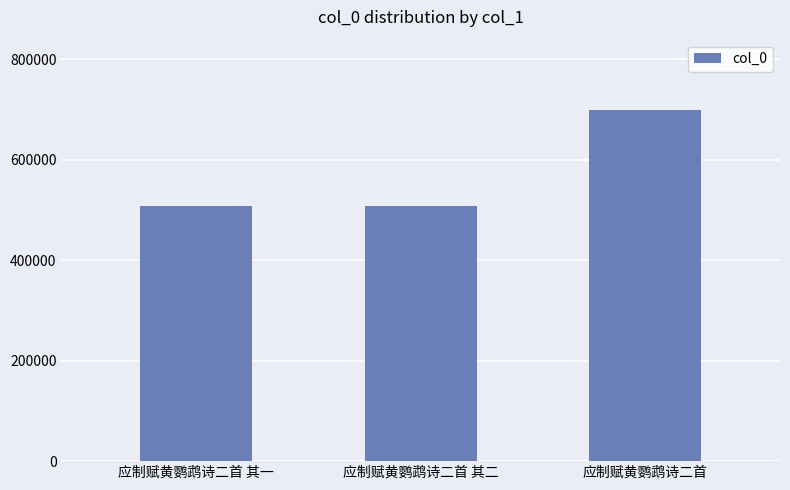

Which has a higher value, 应制赋黄鹦鹉诗二首 or 应制赋黄鹦鹉诗二首 其一?

应制赋黄鹦鹉诗二首